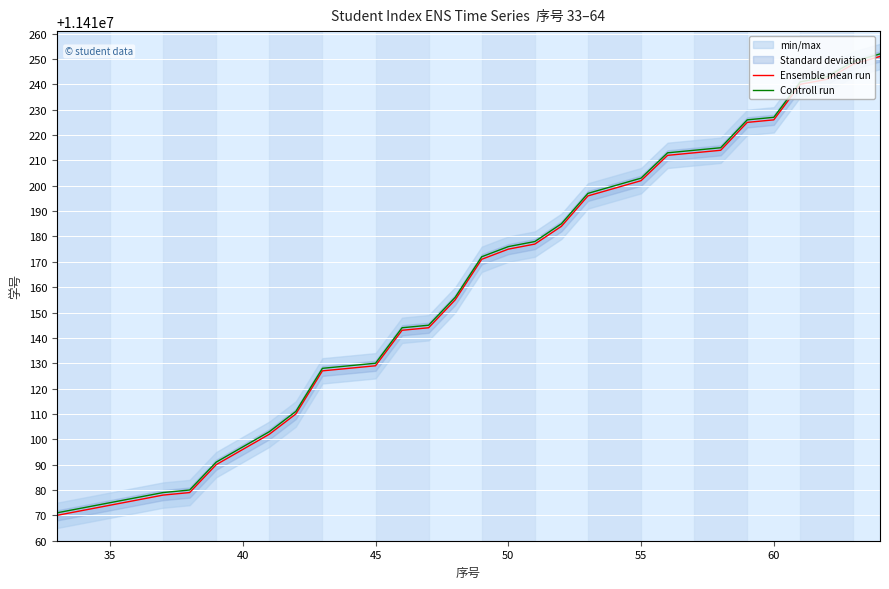

The value of Controll run at 60 is 11410227. True or false?

True